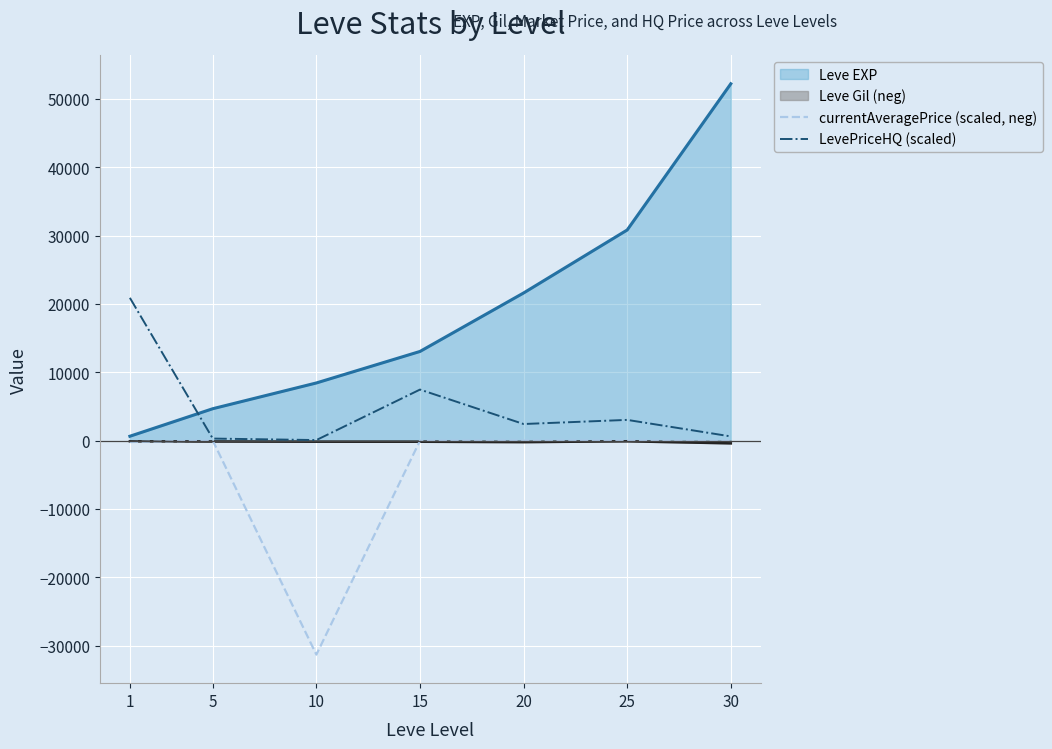

What is the maximum value shown in the chart?

52220.0